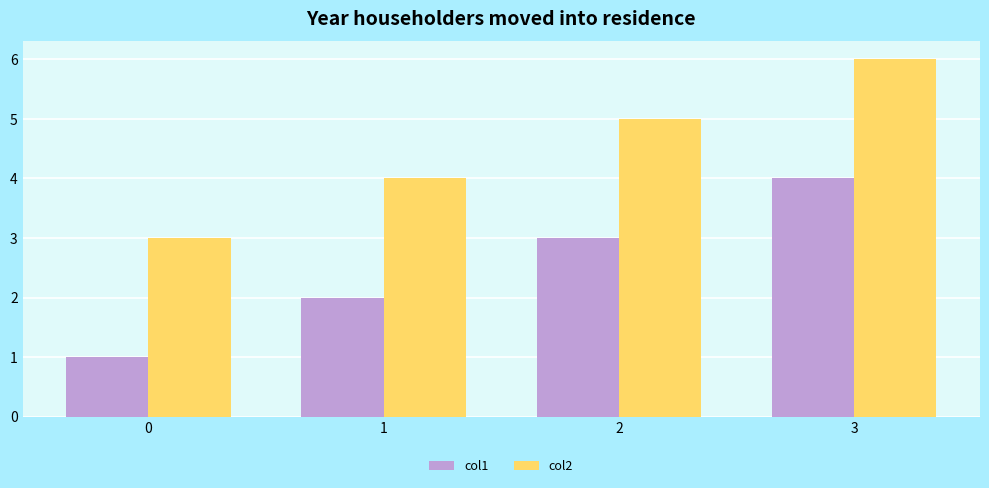

Reading left to right, transcribe all the data shown in this chart.

col1: 1	2	3	4
col2: 3	4	5	6